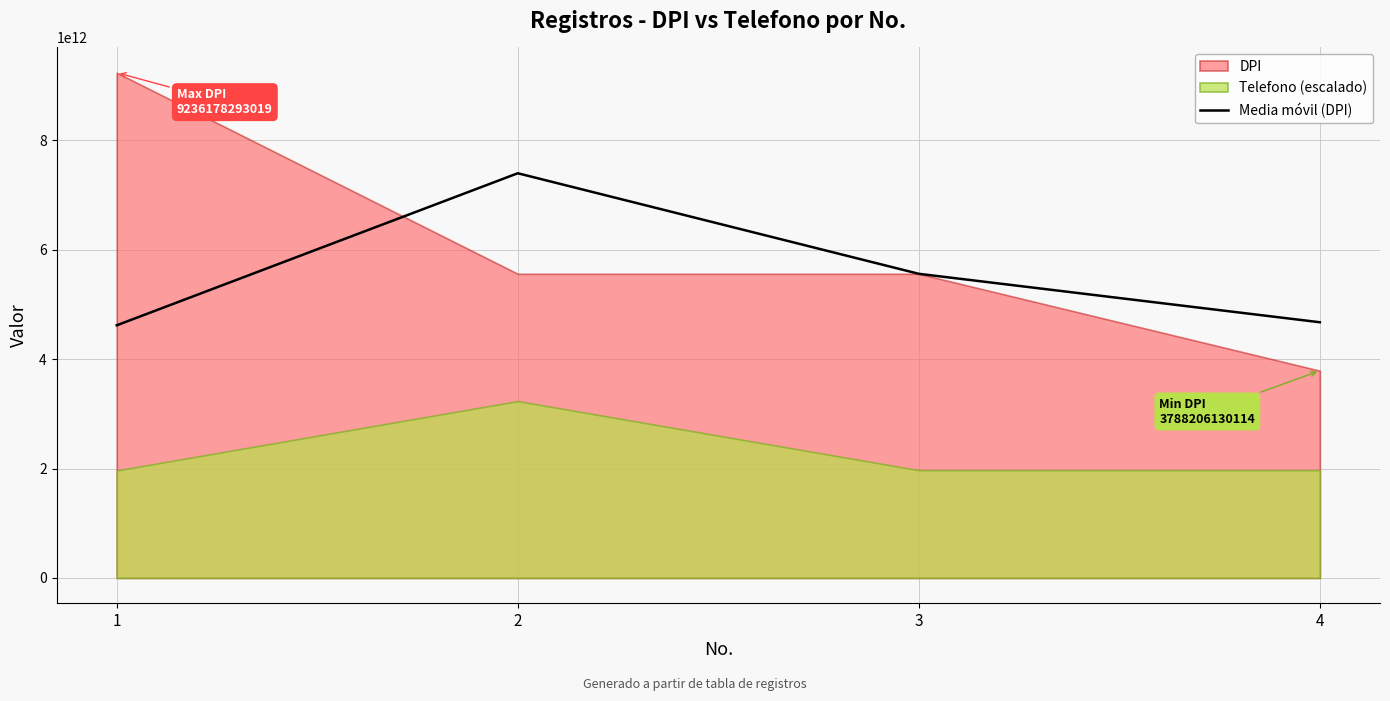

At which category does Media móvil (DPI) reach its first local peak?

2